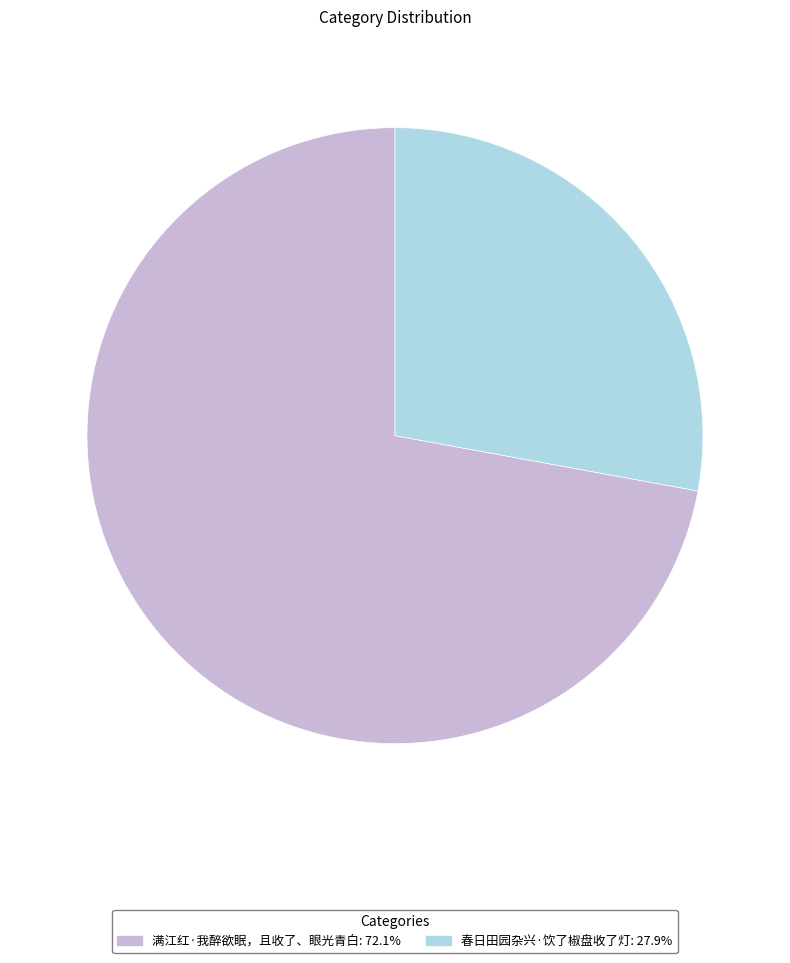

Do 满江红·我醉欲眠，且收了、眼光青白 and 春日田园杂兴·饮了椒盘收了灯 together represent more than half of the pie?

Yes